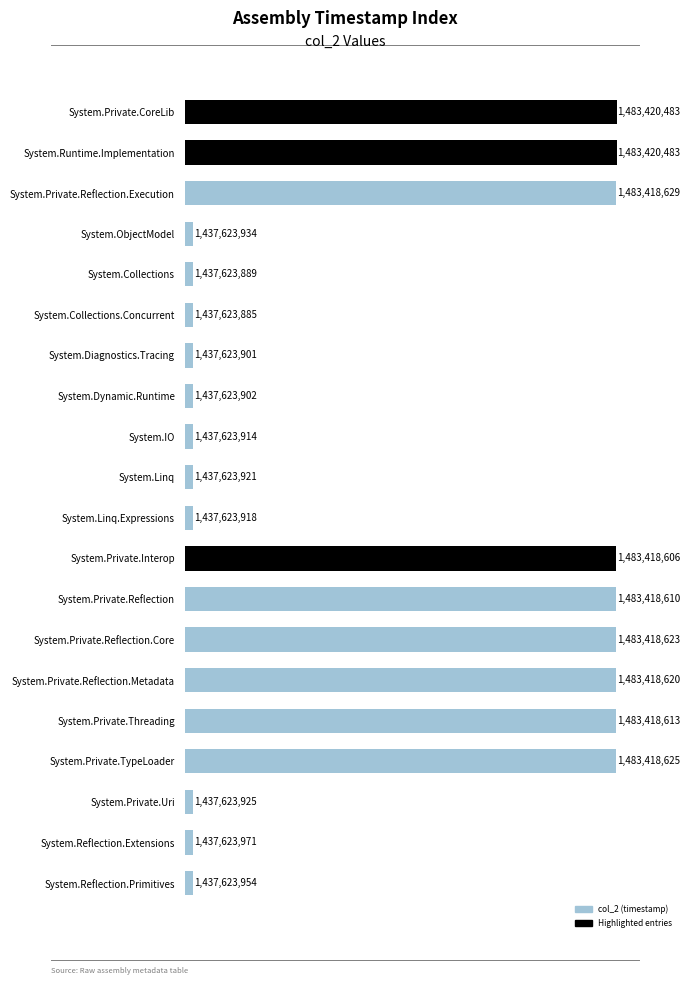

What is the difference between the maximum and minimum values?

45796598